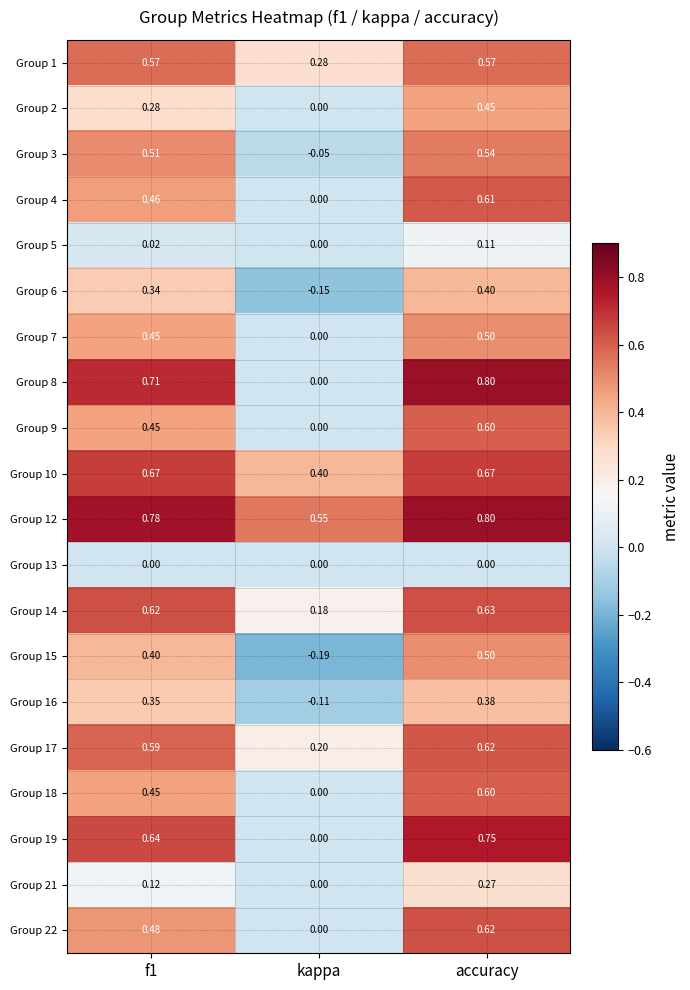

At which category does the chart reach its peak across all series?

accuracy